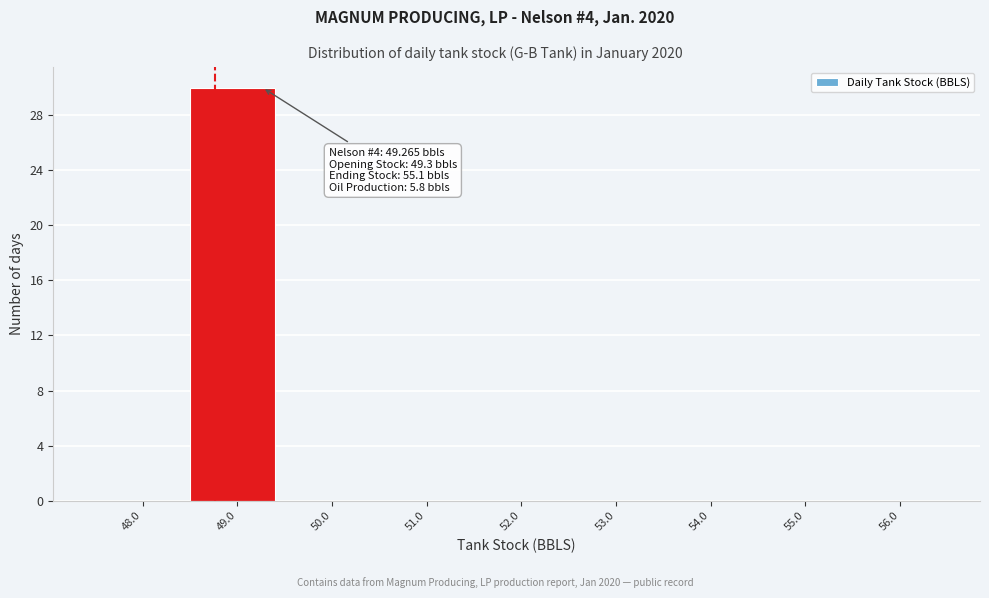

Reading left to right, extract all data points from this chart.

48.0=0	49.0=30	50.0=0	51.0=0	52.0=0	53.0=0	54.0=0	55.0=0	56.0=0